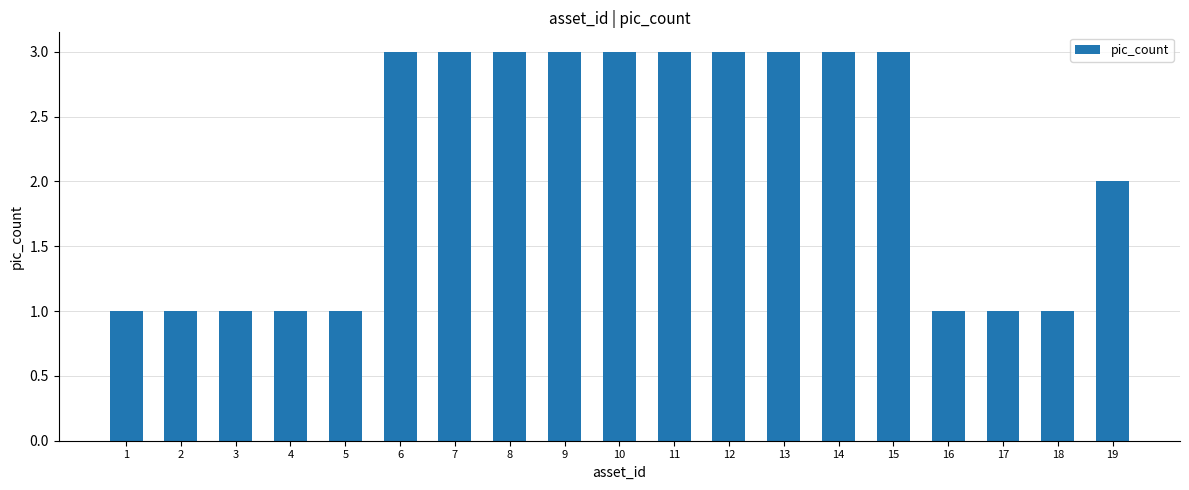

True or false: the data shows 3 at 8.

True